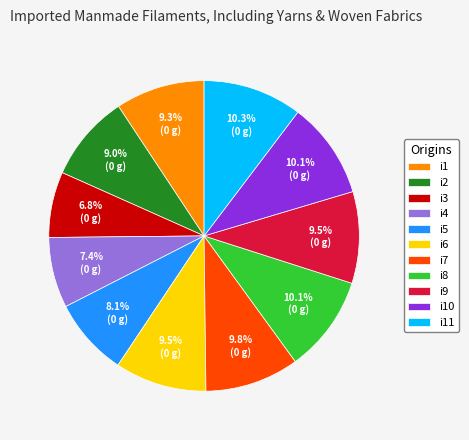

What is the smallest slice in the pie chart?

i3